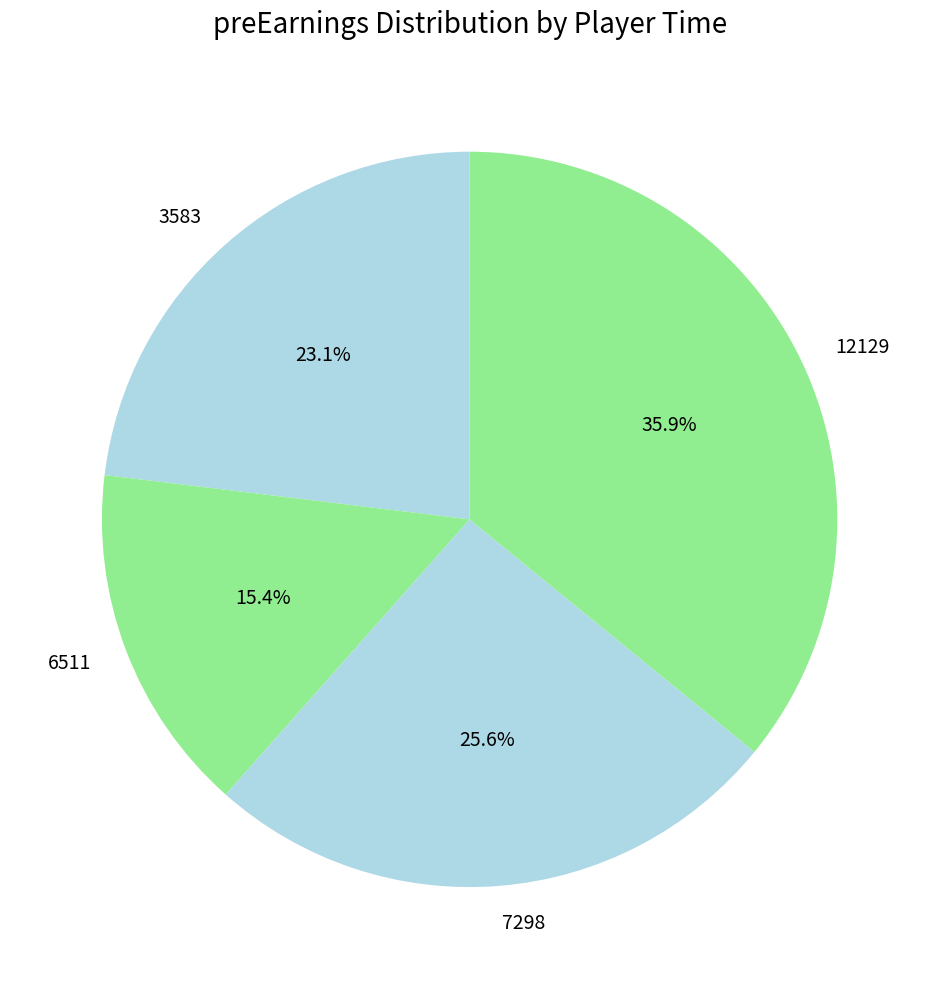

Is there a majority slice in this chart?

No